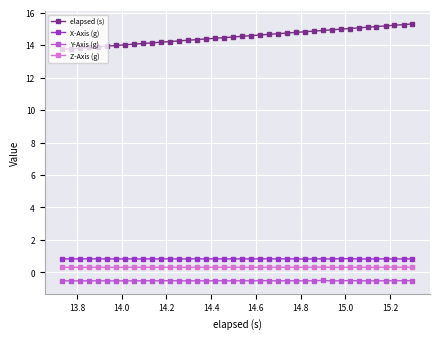

How many lines are shown in the chart?

4